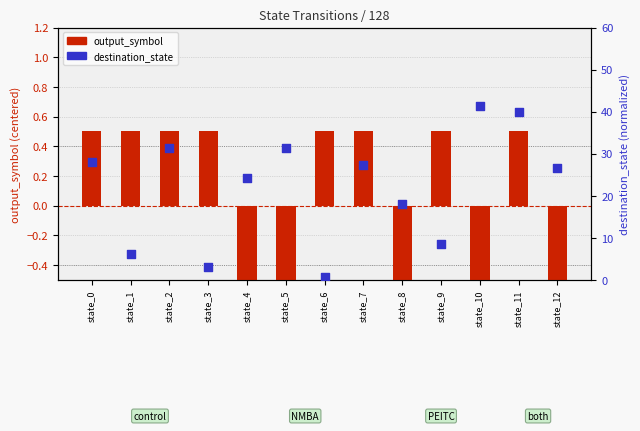

Is the value of output_symbol (centered) at state_1 greater than the value of destination_state (norm) at state_12?

No